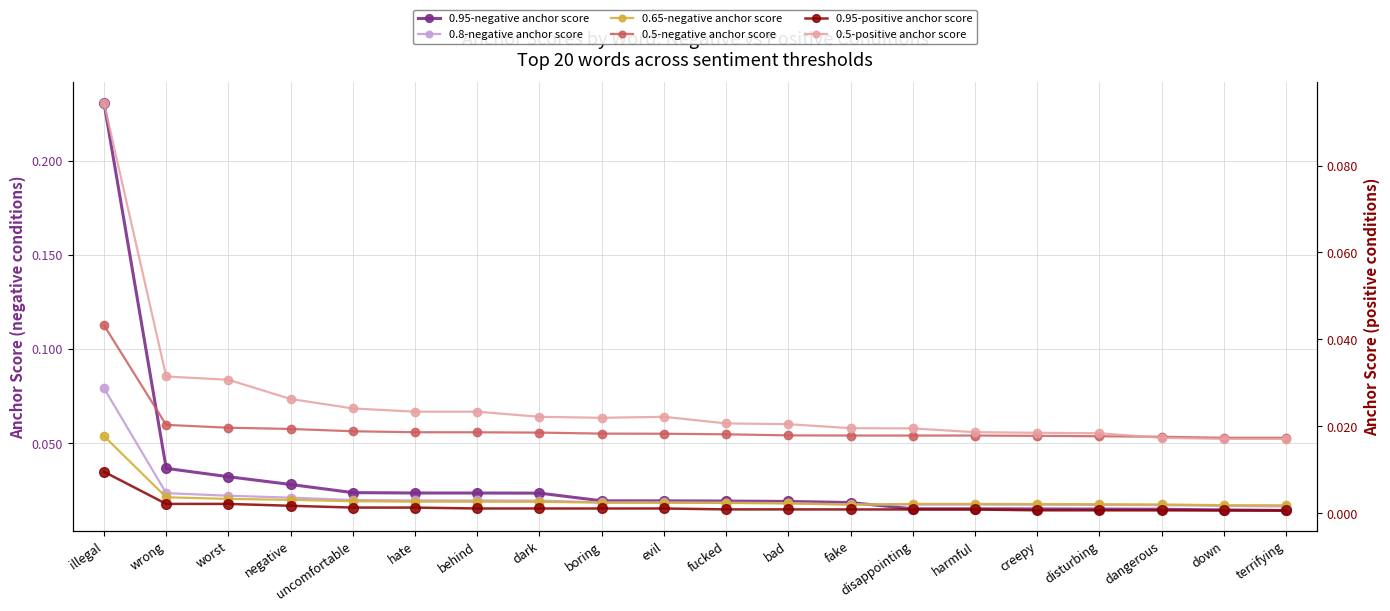

Which series has the largest range (max minus min)?

0.95-negative anchor score